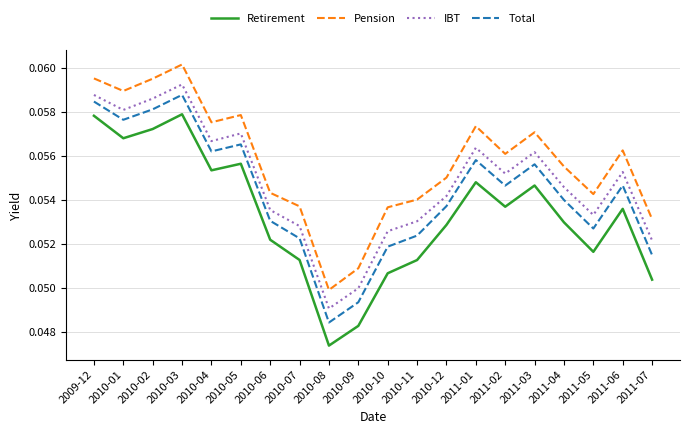

The value of Pension at 2011-03 is 0.0. True or false?

False